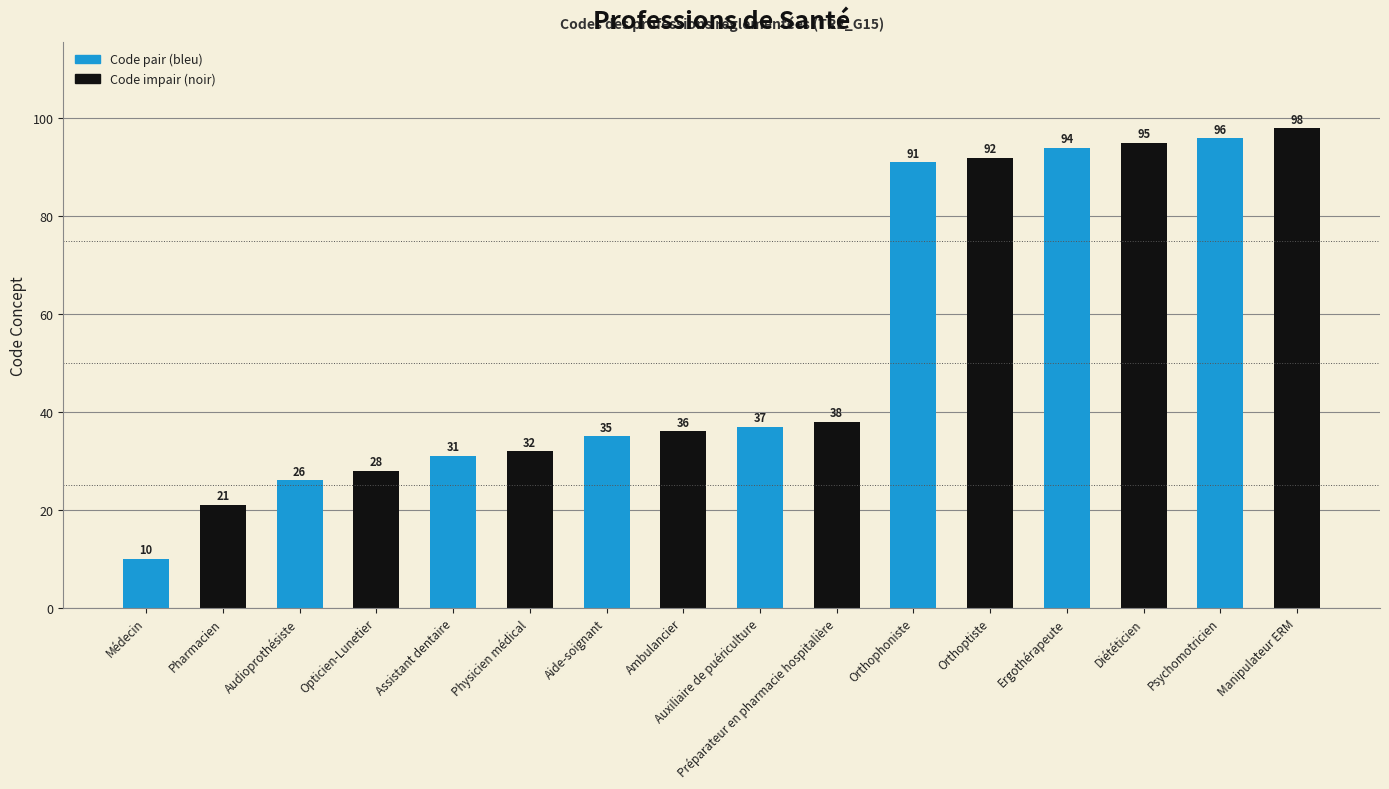

How many bars are there in total?

16